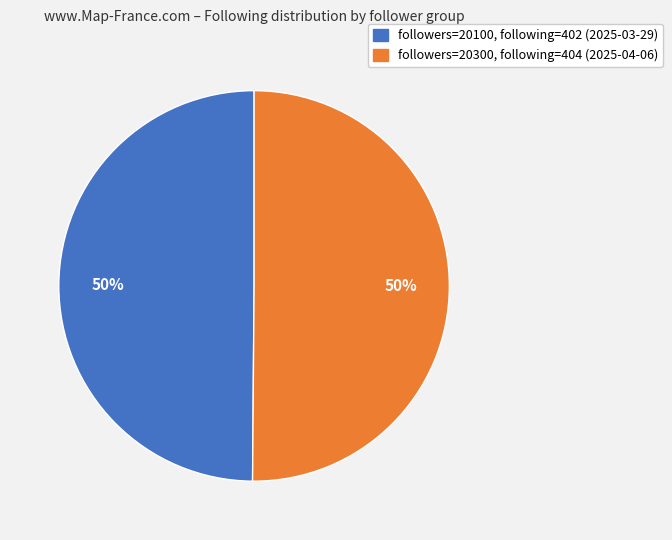

The followers=20100, following=402 (2025-03-29) slice represents 50% of the pie. True or false?

True